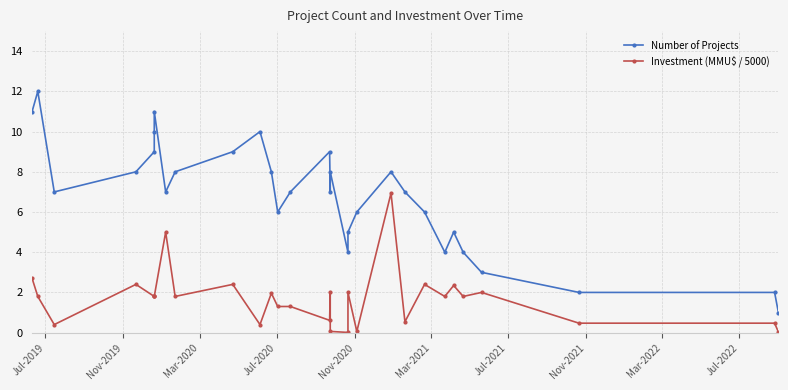

True or false: Investment (MMU$ / 5000) and Number of Projects cross at least once.

False